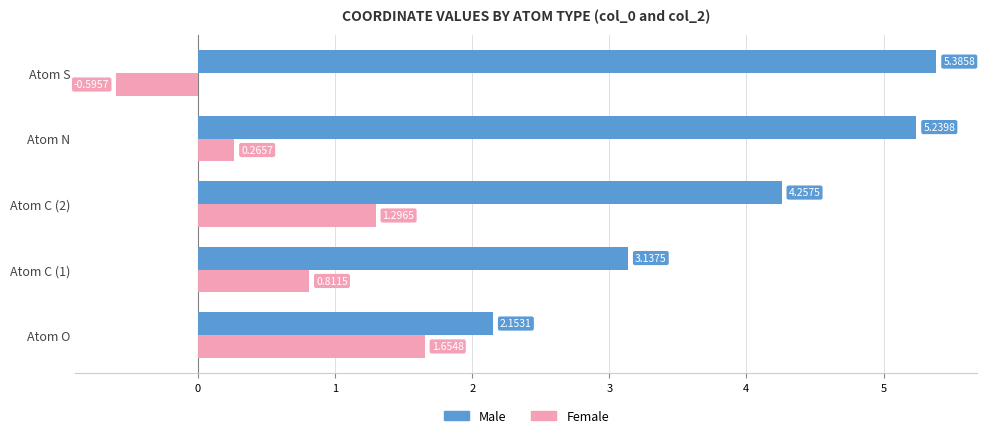

At how many categories does at least one series exceed 0?

5